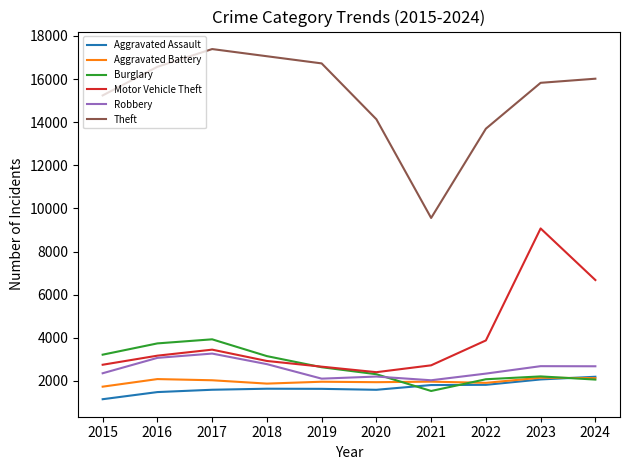

Is it true that Aggravated Assault equals 2193 at 2024?

True